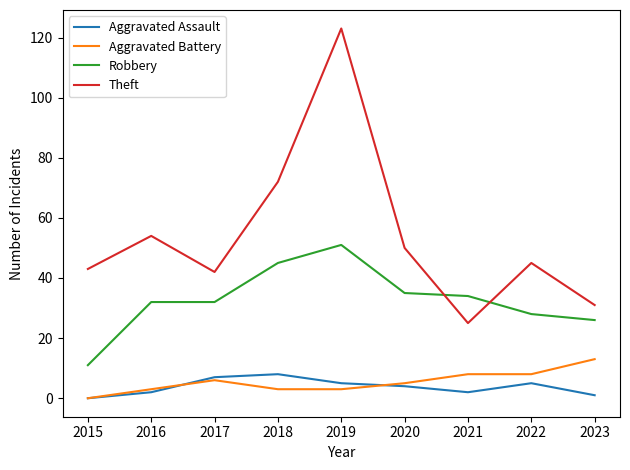

Which series has the widest spread of values?

Theft